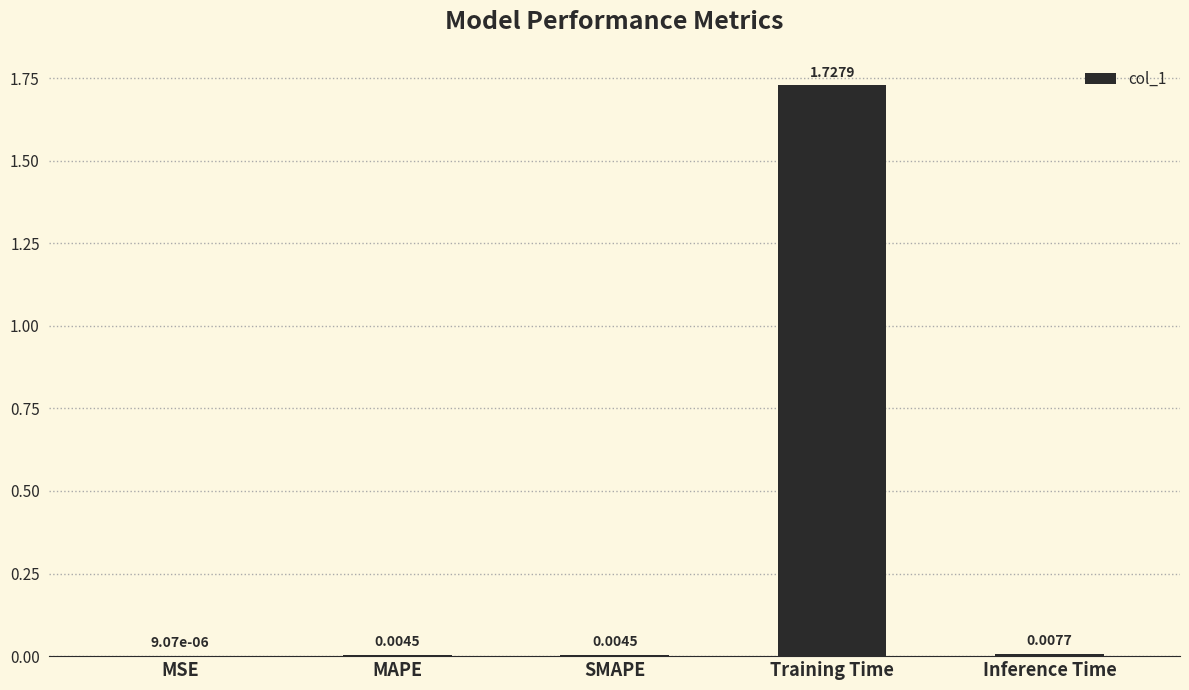

At which category does the chart reach its peak across all series?

Training Time